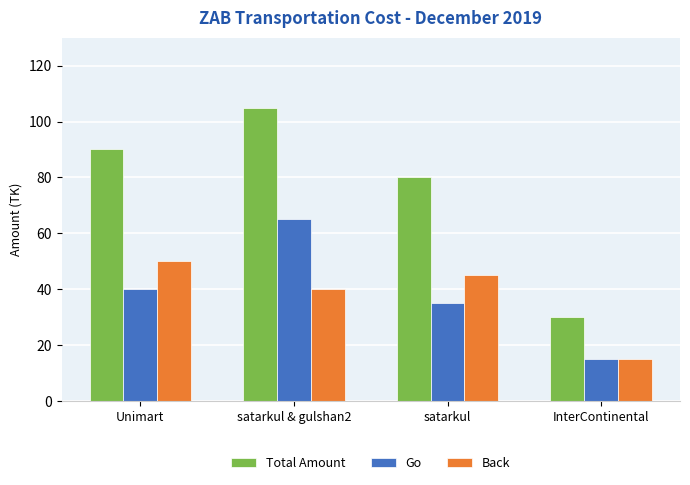

What value does the Go series have at satarkul, to the nearest 10?

40